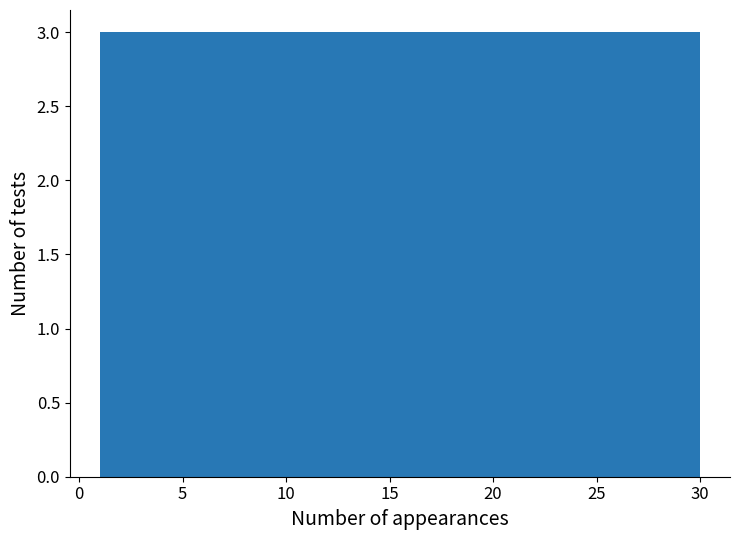

Reading left to right, transcribe this chart: for each bar, give the range it covers on the x-axis and its height. Neither the bar edges nor the heights are printed on the chart, so give them approximately, as read against the axes.

1.0 to 3.9: 3
3.9 to 6.8: 3
6.8 to 9.7: 3
9.7 to 12.6: 3
12.6 to 15.5: 3
15.5 to 18.4: 3
18.4 to 21.3: 3
21.3 to 24.2: 3
24.2 to 27.1: 3
27.1 to 30.0: 3